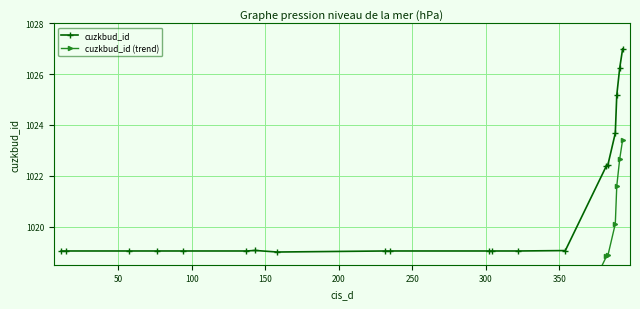

What is the maximum value for cuzkbud_id?

1027.0